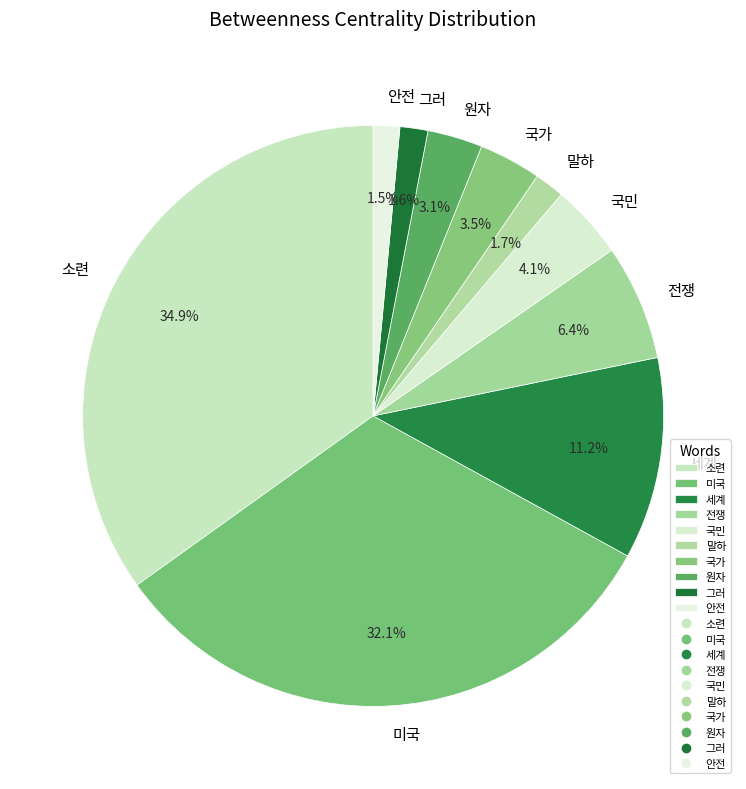

Does 원자 represent more than half of the total?

No